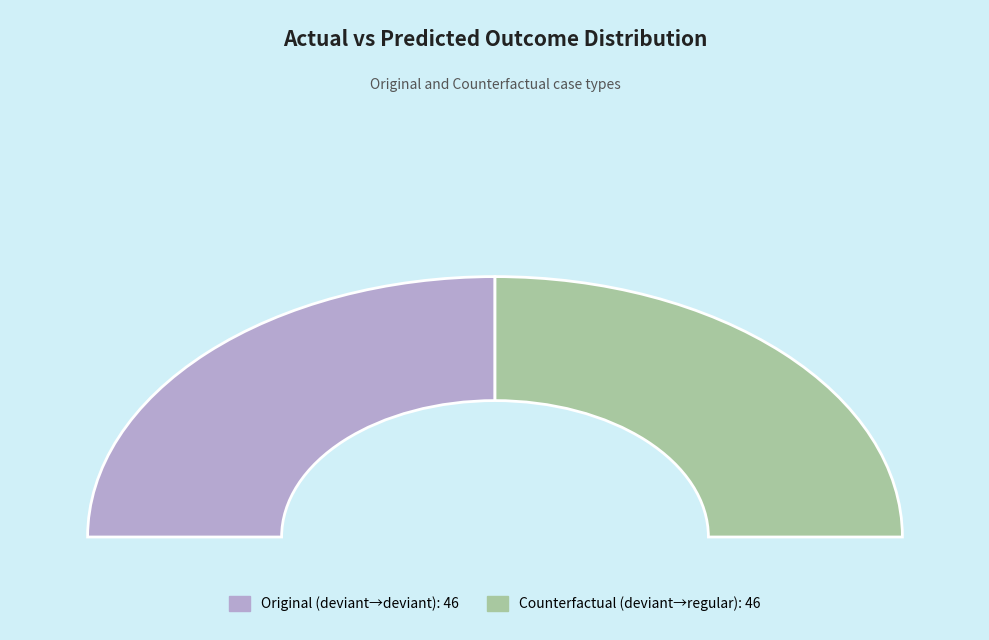

The A_DECLINED-COMPLETE slice represents 32% of the pie. True or false?

False